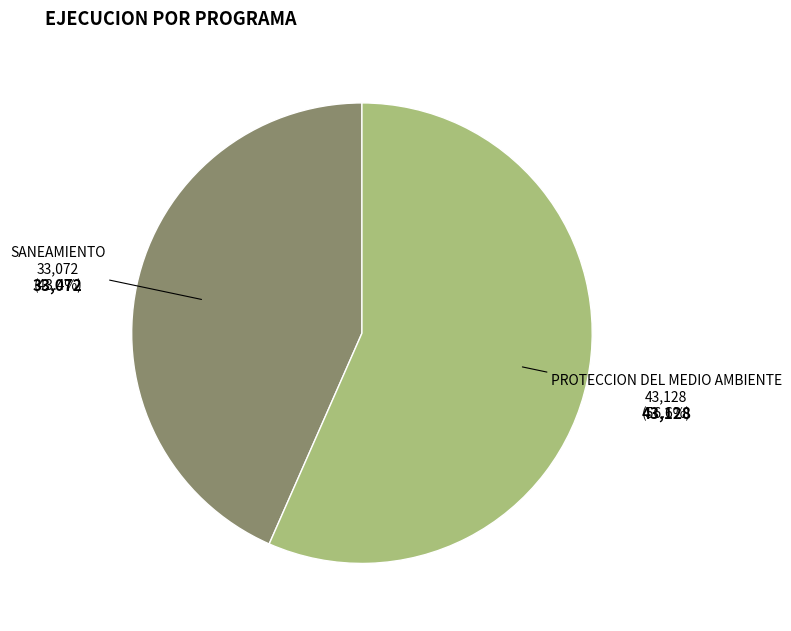

Count the number of slices in the pie.

2